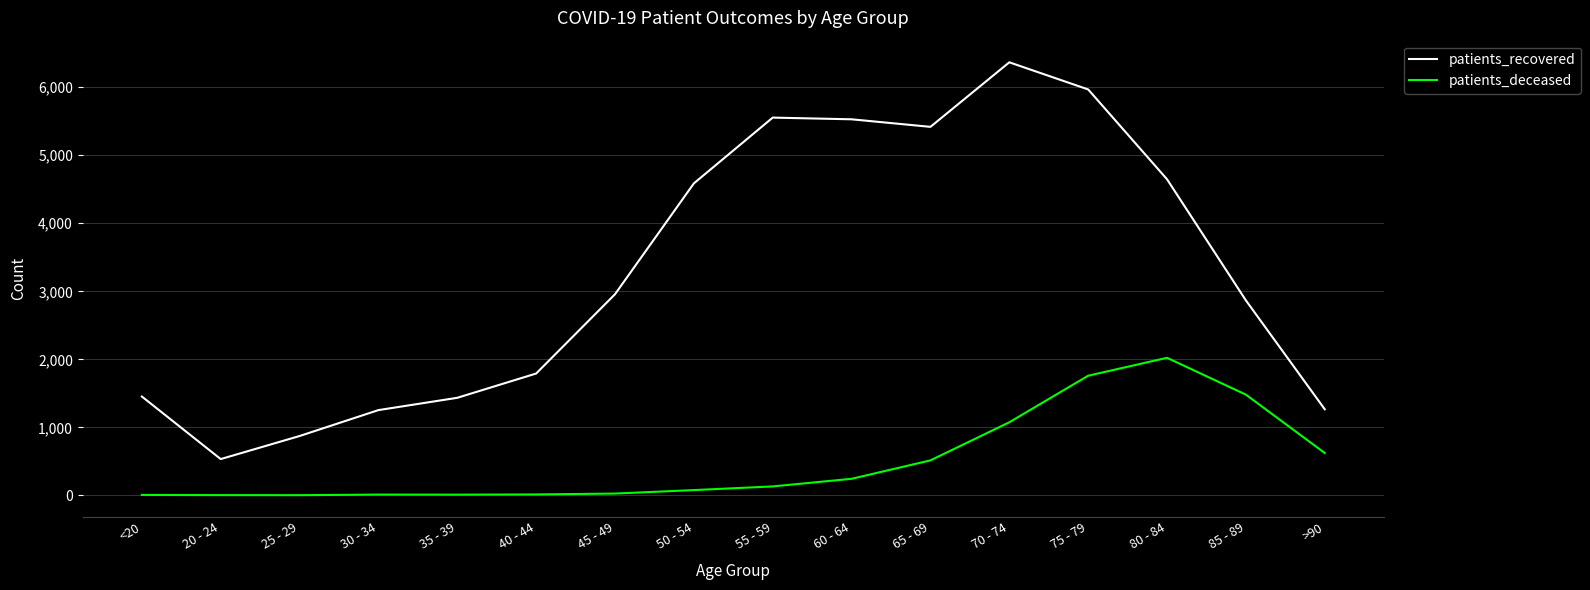

In patients_recovered, how many points are higher than both neighbors (excluding endpoints)?

2